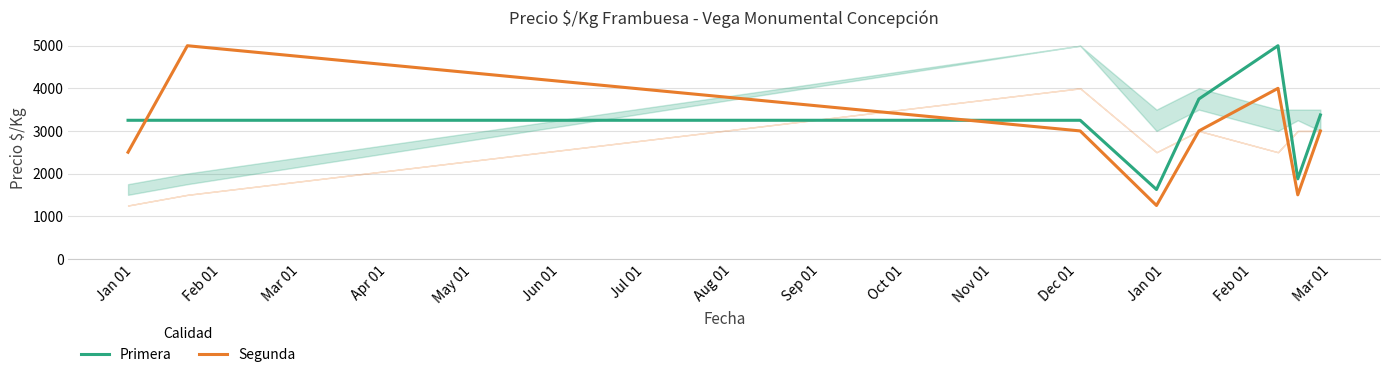

Rank the series by their average value, from lowest to highest.

Segunda, Primera